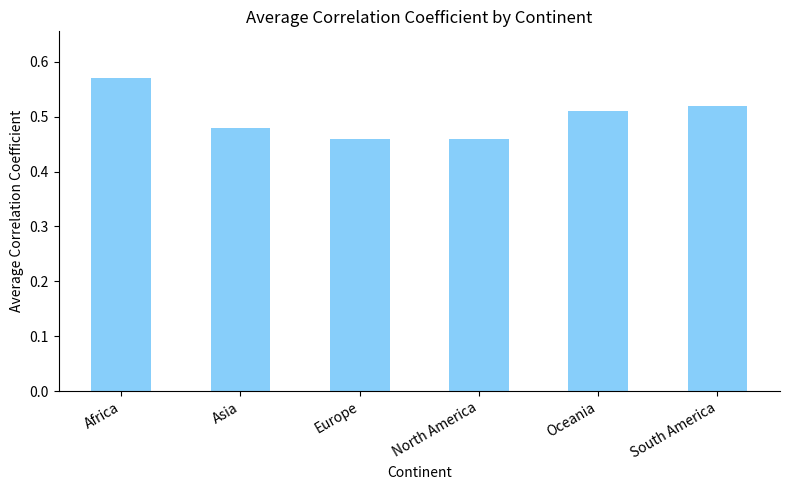

Between Africa and Asia, which is larger?

Africa